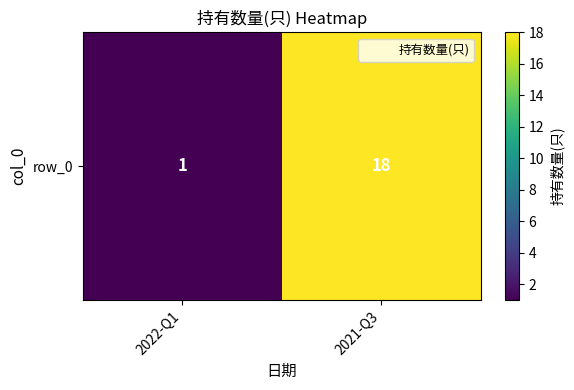

What is the average value?

10